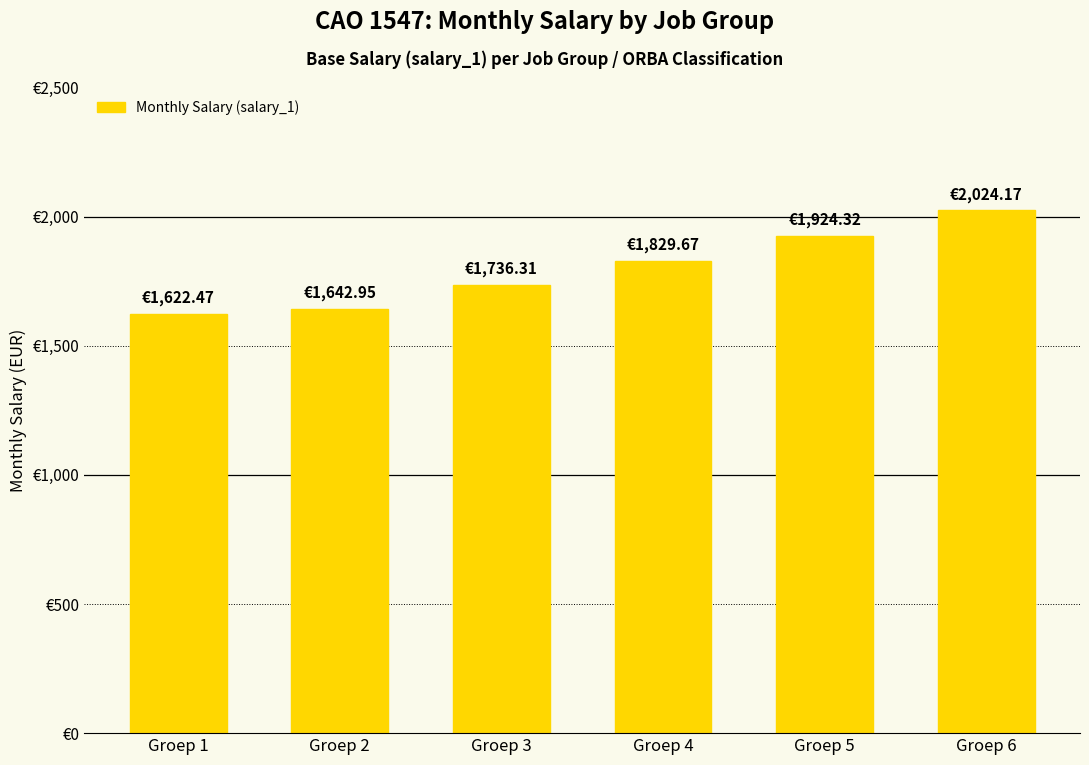

What is the change in value from Groep 1 to Groep 5?

+301.8